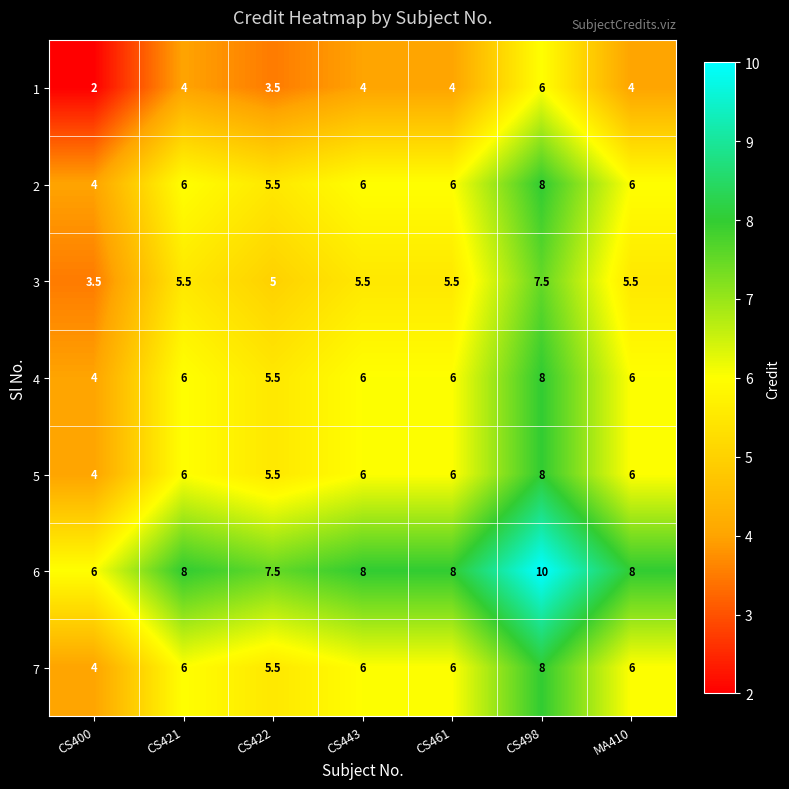

At which category is the sum across all series the highest?

CS498